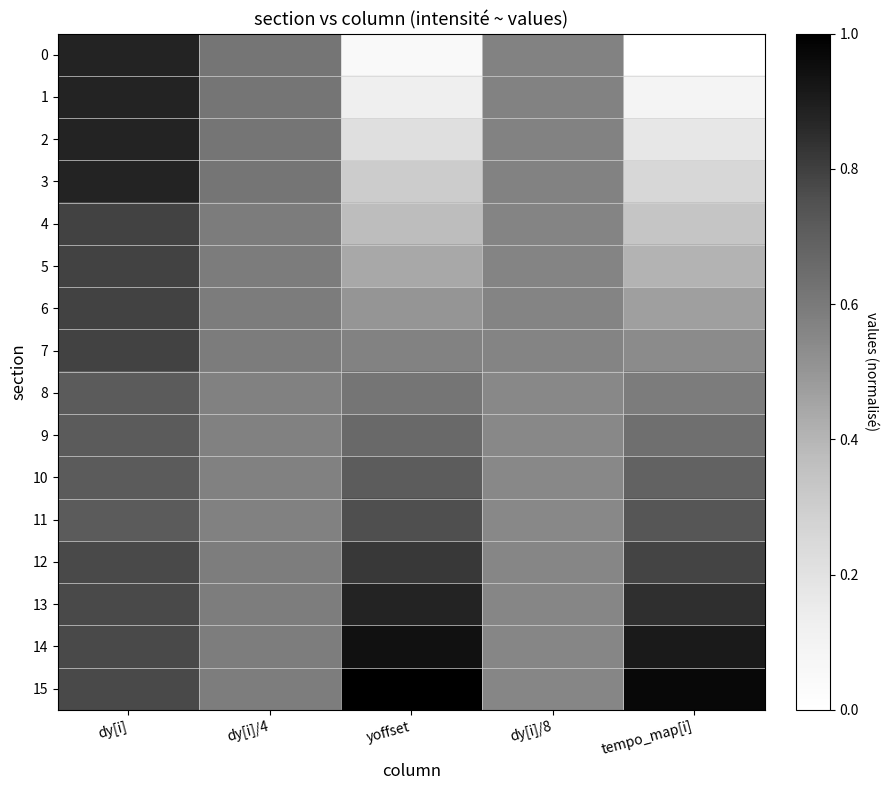

Reading left to right, transcribe all the data shown in this chart.

0: dy[i]=0.9	dy[i]/4=0.6	yoffset=0.0	dy[i]/8=0.6	tempo_map[i]=0.0
1: dy[i]=0.9	dy[i]/4=0.6	yoffset=0.1	dy[i]/8=0.6	tempo_map[i]=0.1
2: dy[i]=0.9	dy[i]/4=0.6	yoffset=0.2	dy[i]/8=0.6	tempo_map[i]=0.2
3: dy[i]=0.9	dy[i]/4=0.6	yoffset=0.3	dy[i]/8=0.6	tempo_map[i]=0.3
4: dy[i]=0.8	dy[i]/4=0.6	yoffset=0.4	dy[i]/8=0.6	tempo_map[i]=0.3
5: dy[i]=0.8	dy[i]/4=0.6	yoffset=0.4	dy[i]/8=0.6	tempo_map[i]=0.4
6: dy[i]=0.8	dy[i]/4=0.6	yoffset=0.5	dy[i]/8=0.6	tempo_map[i]=0.5
7: dy[i]=0.8	dy[i]/4=0.6	yoffset=0.6	dy[i]/8=0.6	tempo_map[i]=0.5
8: dy[i]=0.7	dy[i]/4=0.6	yoffset=0.6	dy[i]/8=0.6	tempo_map[i]=0.6
9: dy[i]=0.7	dy[i]/4=0.6	yoffset=0.7	dy[i]/8=0.6	tempo_map[i]=0.6
10: dy[i]=0.7	dy[i]/4=0.6	yoffset=0.7	dy[i]/8=0.6	tempo_map[i]=0.7
11: dy[i]=0.7	dy[i]/4=0.6	yoffset=0.8	dy[i]/8=0.6	tempo_map[i]=0.7
12: dy[i]=0.8	dy[i]/4=0.6	yoffset=0.8	dy[i]/8=0.6	tempo_map[i]=0.8
13: dy[i]=0.8	dy[i]/4=0.6	yoffset=0.9	dy[i]/8=0.6	tempo_map[i]=0.8
14: dy[i]=0.8	dy[i]/4=0.6	yoffset=0.9	dy[i]/8=0.6	tempo_map[i]=0.9
15: dy[i]=0.8	dy[i]/4=0.6	yoffset=1.0	dy[i]/8=0.6	tempo_map[i]=1.0